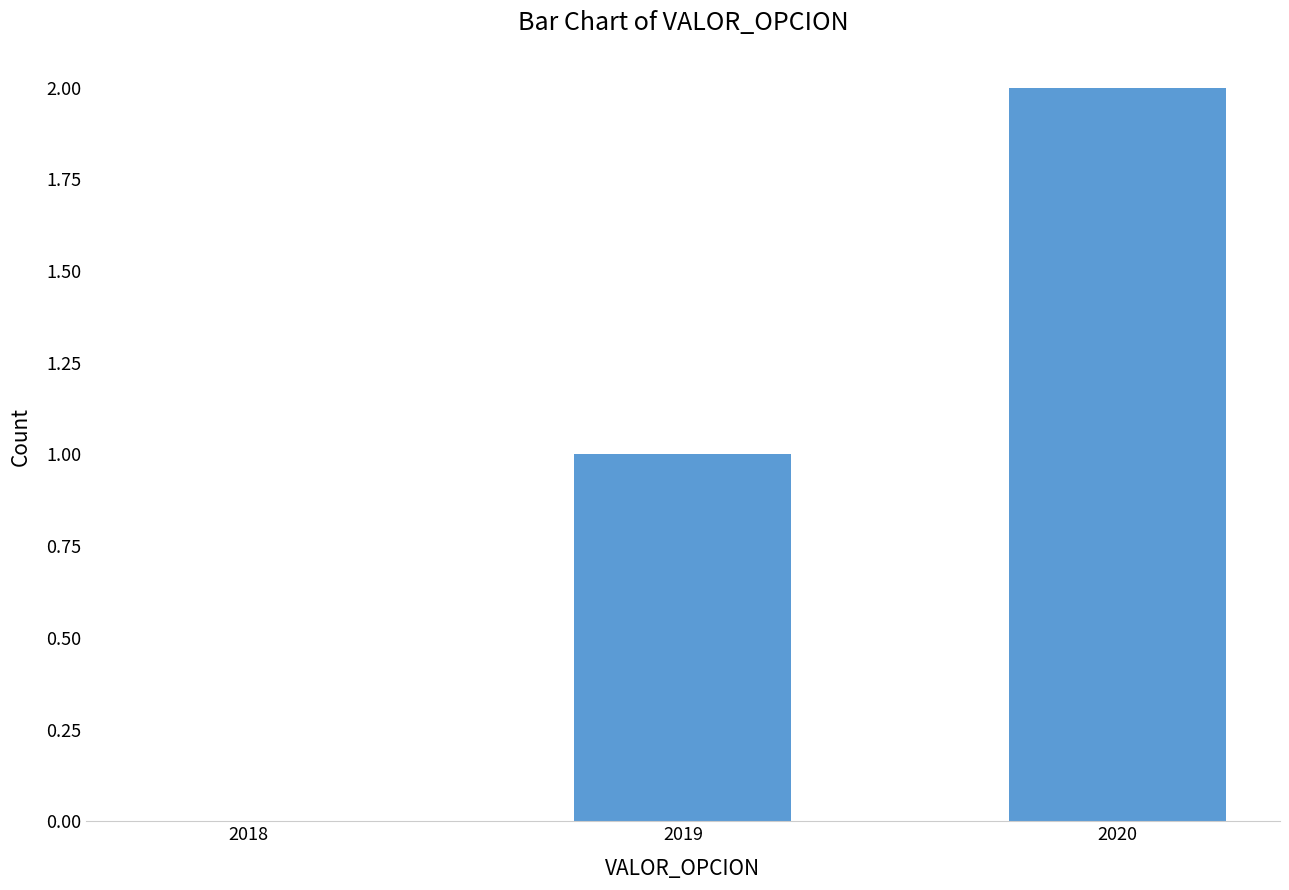

At which category does the chart reach its peak across all series?

2020